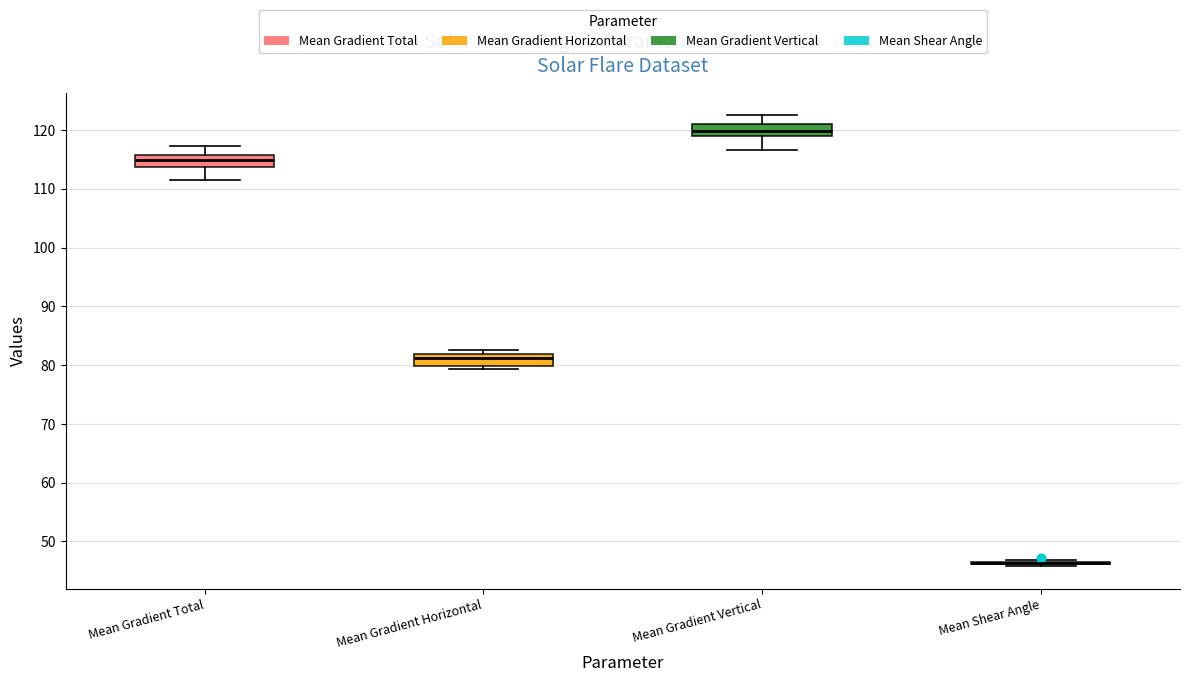

Reading left to right, transcribe this box plot: for each box, give where its median line is, the range the box spans, and where its two whiskers end, as read against the y-axis. The values are not printed on the chart, so give them approximately, as read against the axis.

Mean Gradient Total: median 115, box 114 to 116, whiskers 112 to 117
Mean Gradient Horizontal: median 81, box 80 to 82, whiskers 79 to 83
Mean Gradient Vertical: median 120, box 119 to 121, whiskers 117 to 123
Mean Shear Angle: box collapsed to a line at 46, whiskers 46 to 47